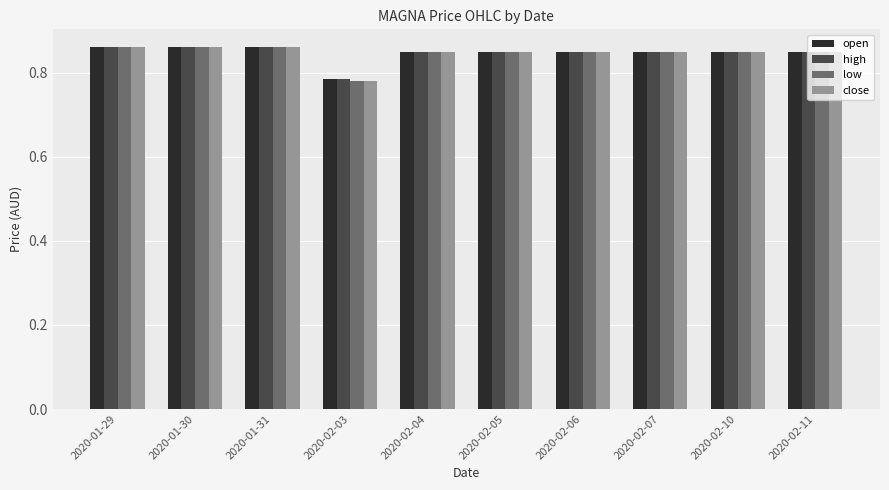

Is it true that low equals 0.2 at 2020-02-03?

False